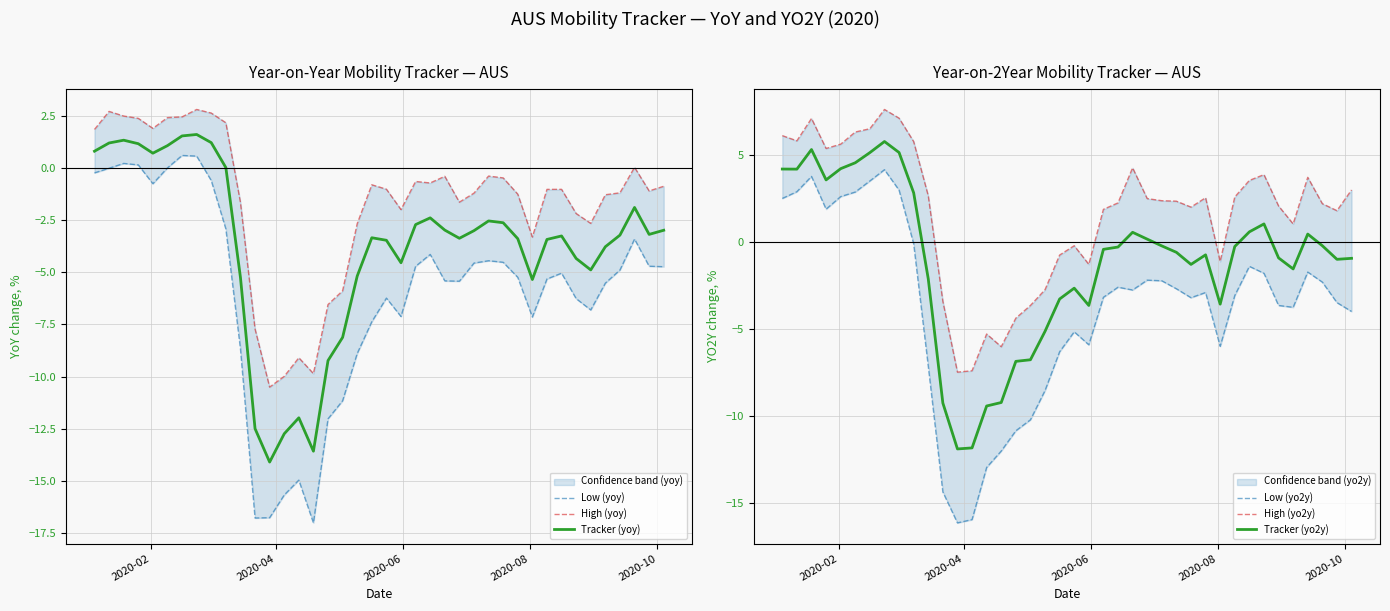

True or false: Low (yo2y) and High (yo2y) cross at least once.

False